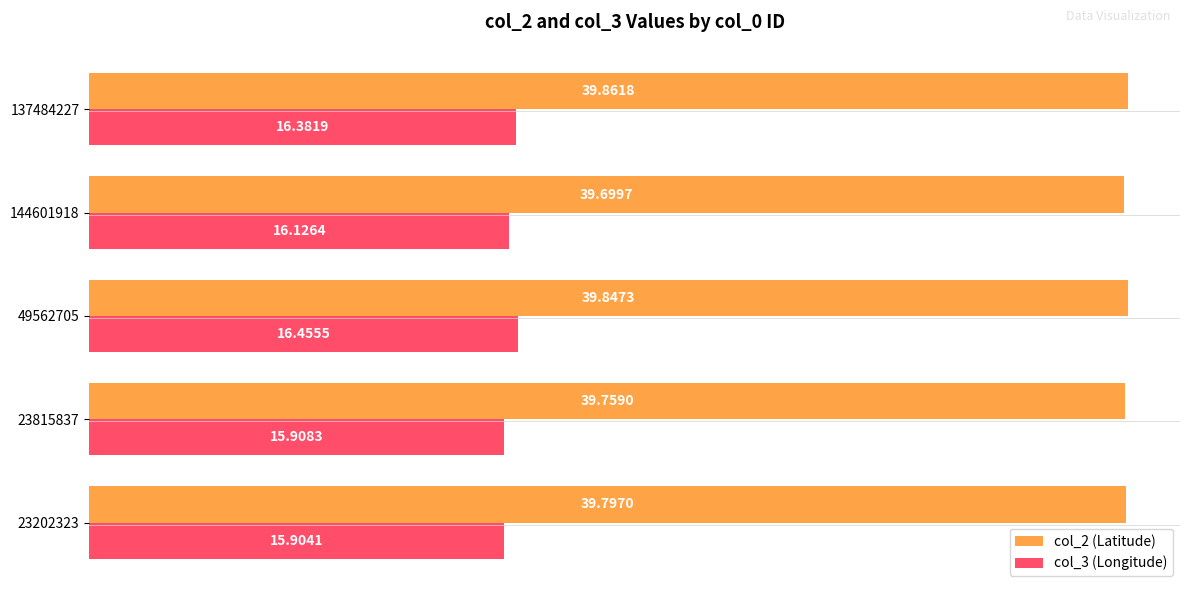

Rank the series by their maximum value, from lowest to highest.

col_3 (Longitude), col_2 (Latitude)